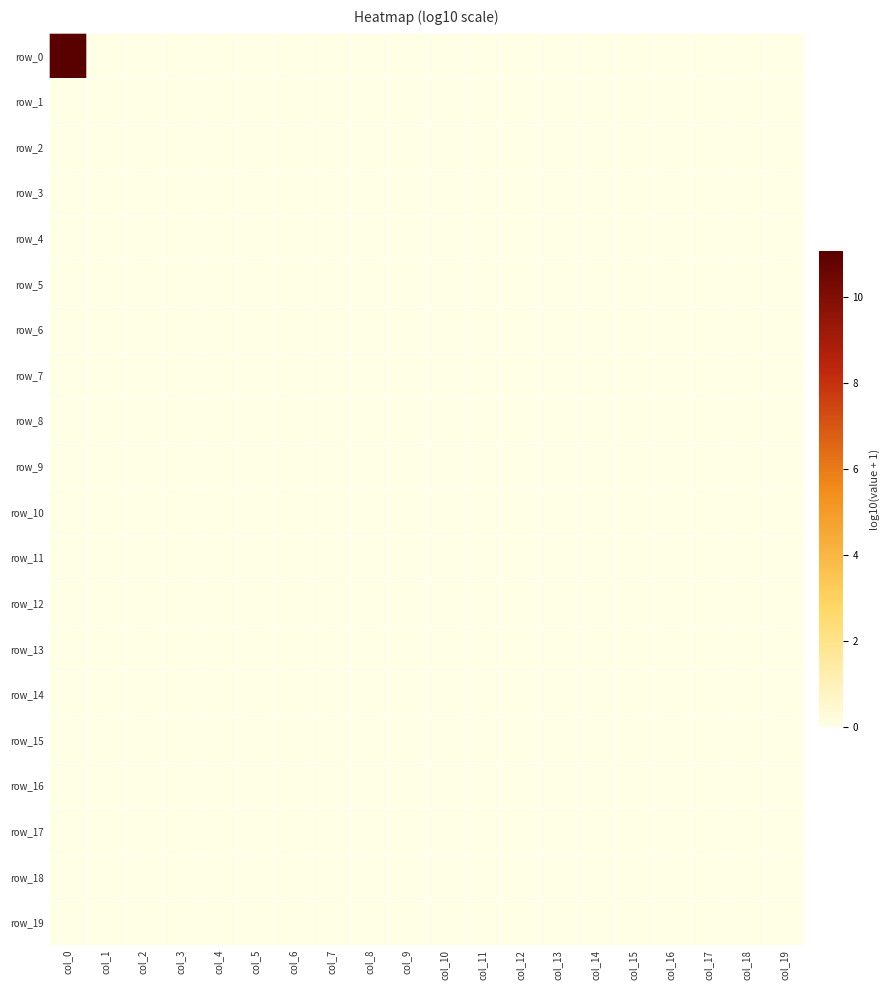

Rank the series at col_3 from highest to lowest value.

row_0, row_1, row_2, row_3, row_4, row_5, row_6, row_7, row_8, row_9, row_10, row_11, row_12, row_13, row_14, row_15, row_16, row_17, row_18, row_19